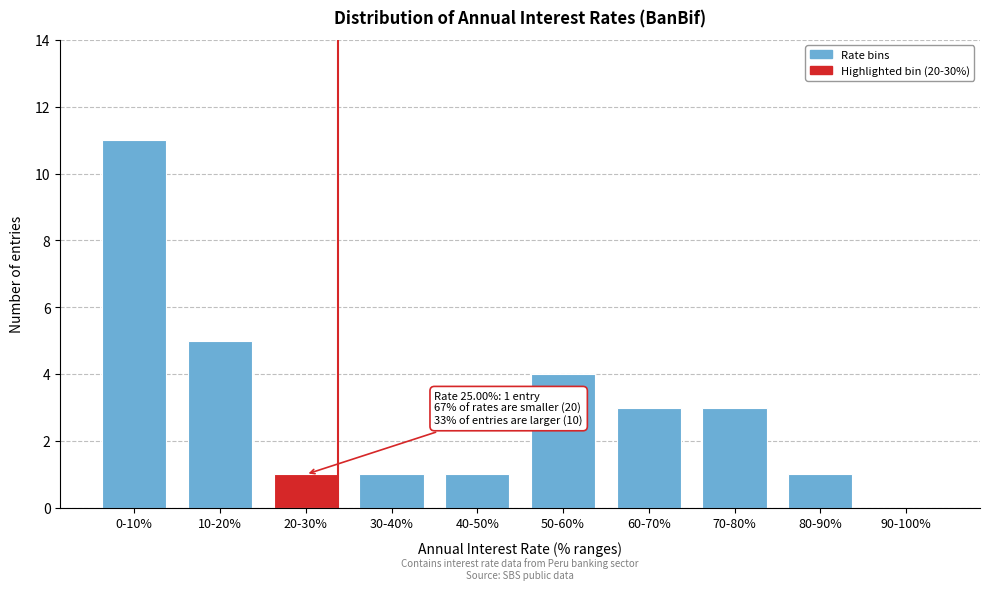

Reading left to right, extract all data points from this chart.

0-10%=11	10-20%=5	20-30%=1	30-40%=1	40-50%=1	50-60%=4	60-70%=3	70-80%=3	80-90%=1	90-100%=0